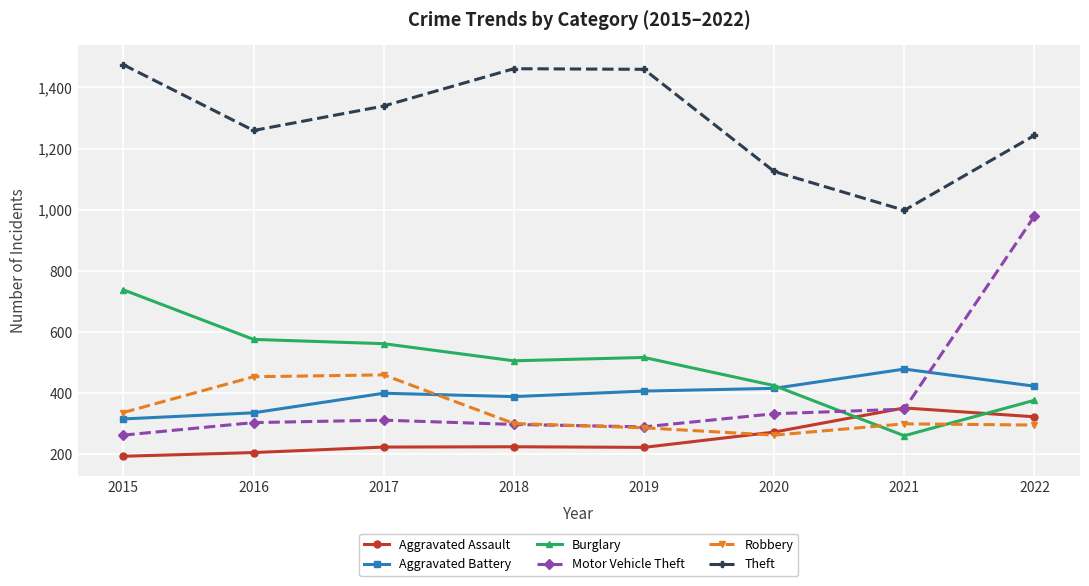

How many series are shown in this chart?

6